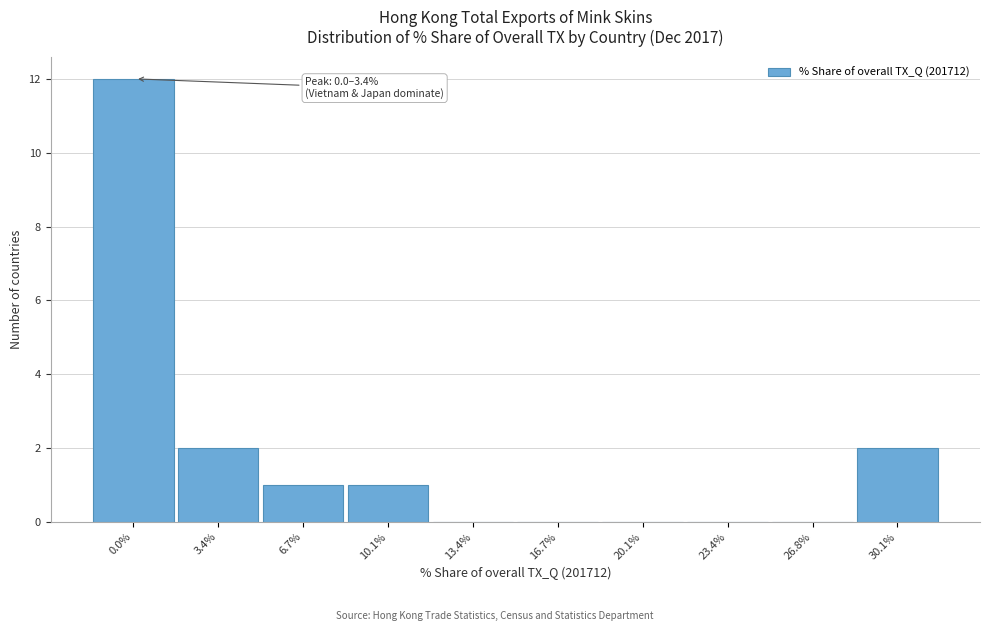

Reading right to left, list all the values displayed in this chart.

30.1%=2	26.8%=0	23.4%=0	20.1%=0	16.7%=0	13.4%=0	10.1%=1	6.7%=1	3.4%=2	0.0%=12